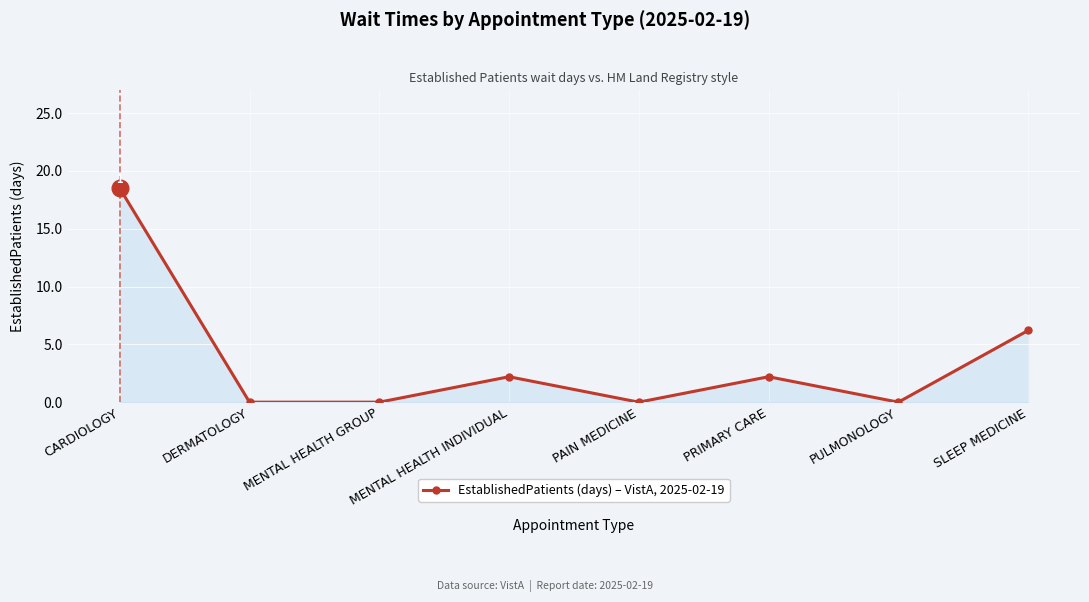

Approximately how many times larger is the value at MENTAL HEALTH INDIVIDUAL compared to SLEEP MEDICINE?

0.4